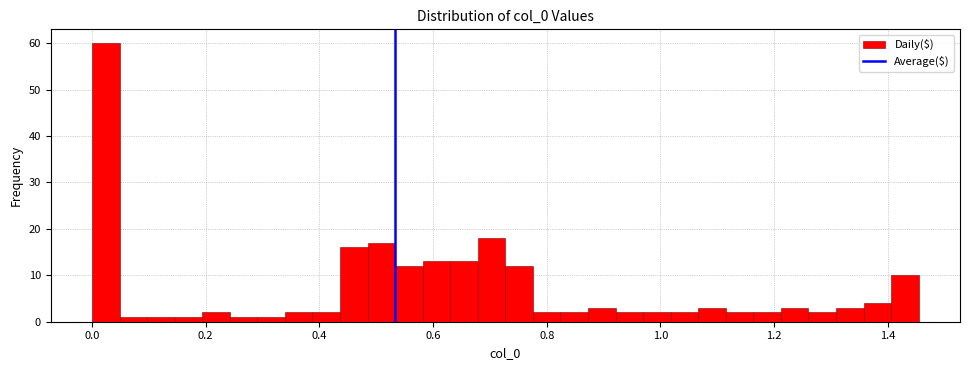

Around what value on the x-axis is the tallest bar? Give the approximate position of its centre, as read against the axis.

0.02